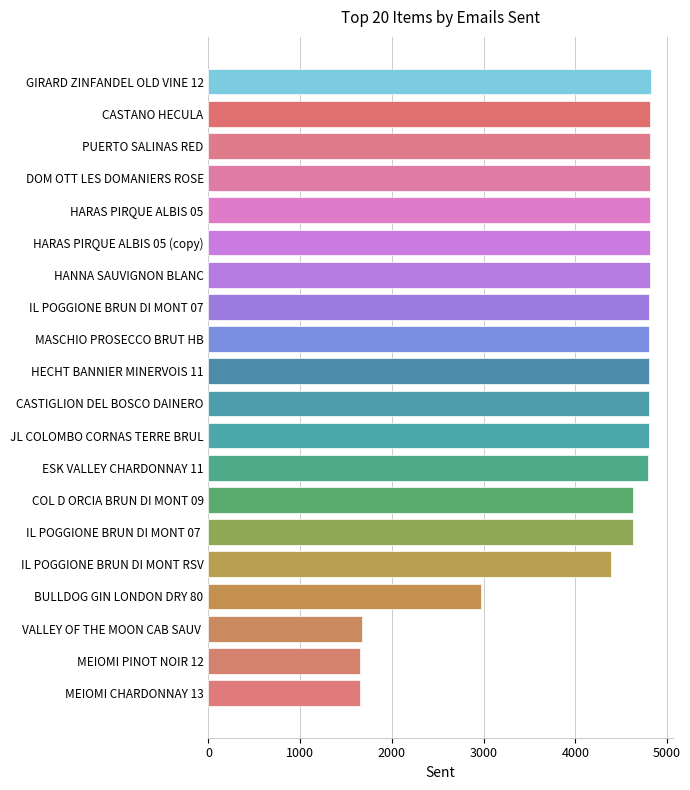

Where is the data nearest to the value 3235?

BULLDOG GIN LONDON DRY 80